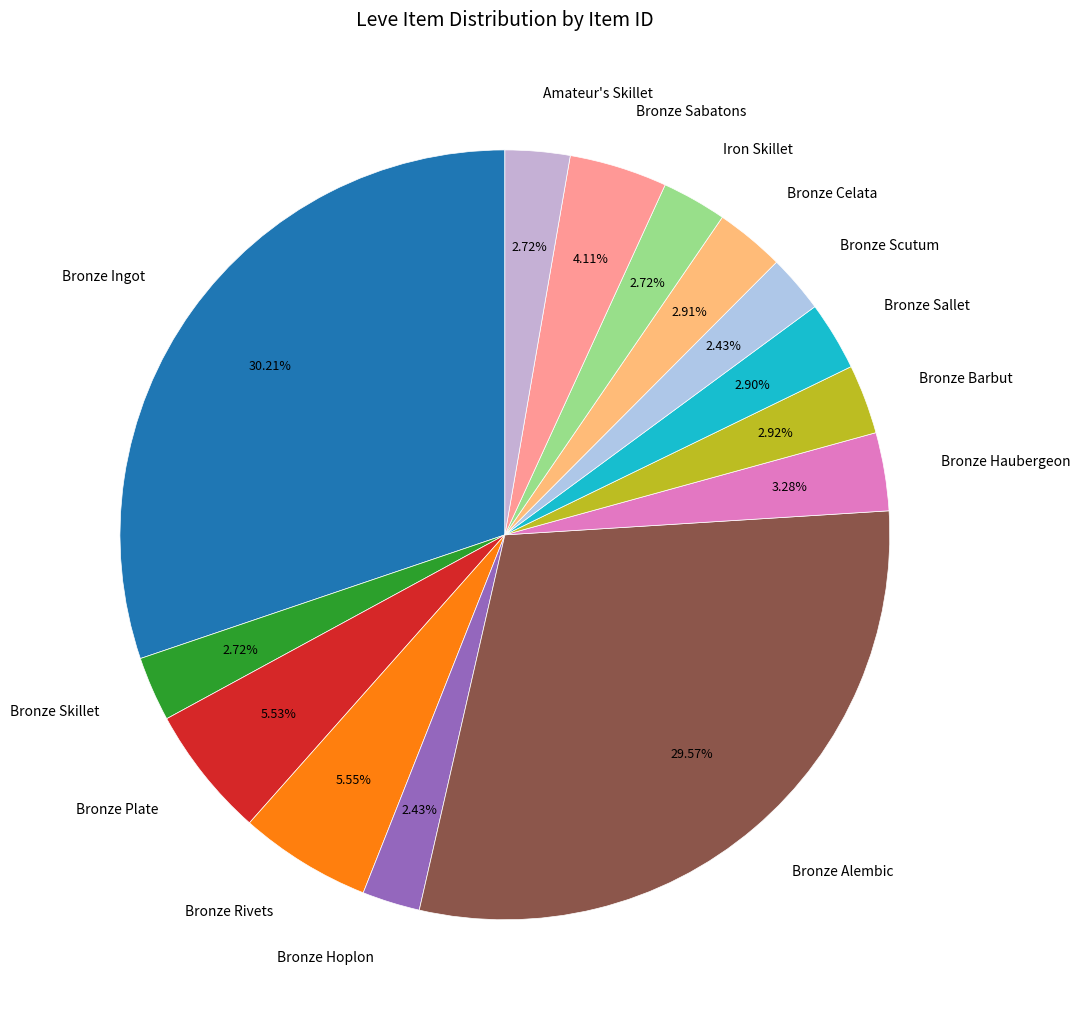

Is there any slice that represents more than half of the pie?

No